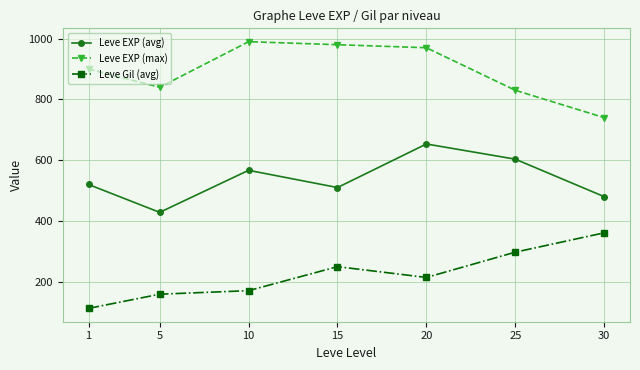

In Leve EXP (max), how many points are lower than both neighbors (excluding endpoints)?

1